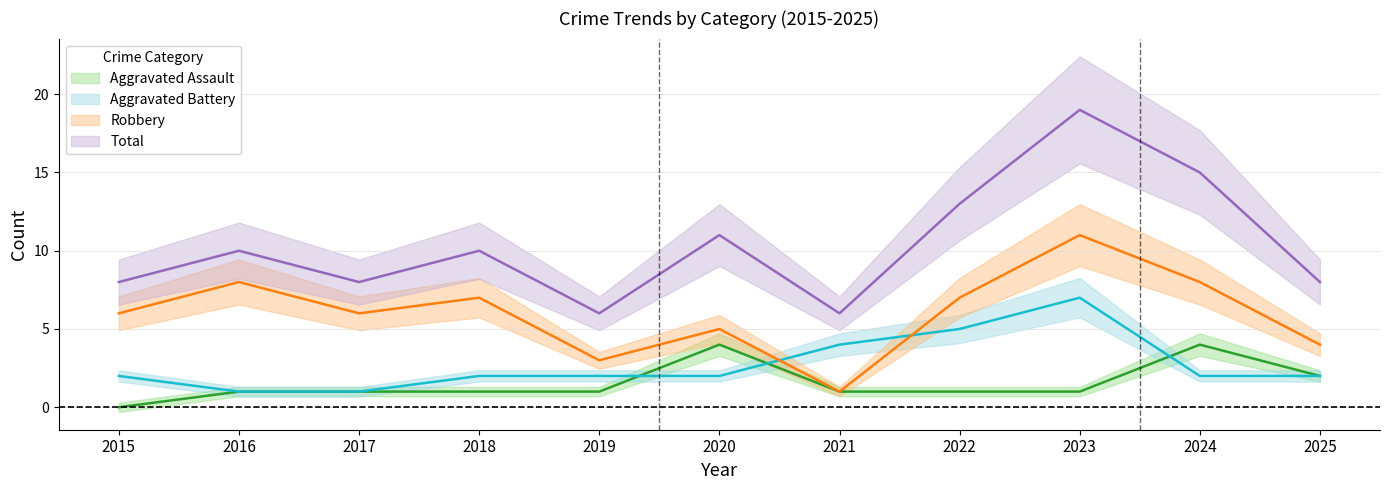

What is the average value of the Robbery series?

6